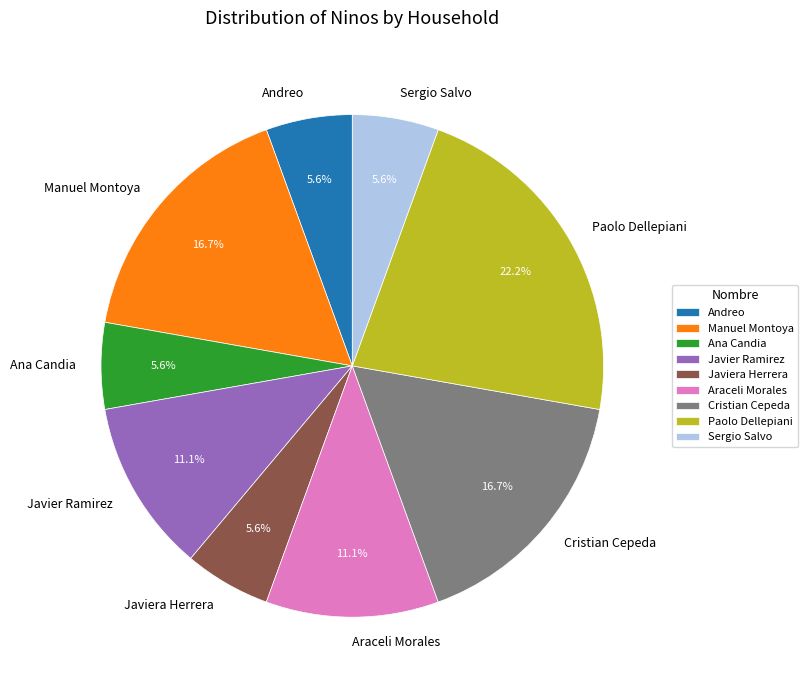

Approximately how many times larger is the value at Manuel Montoya compared to Javier Ramirez?

1.5